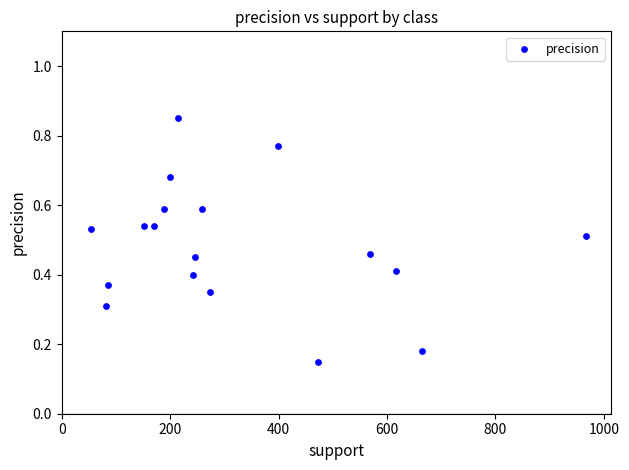

What is the range of X values (max minus min)?

914.0